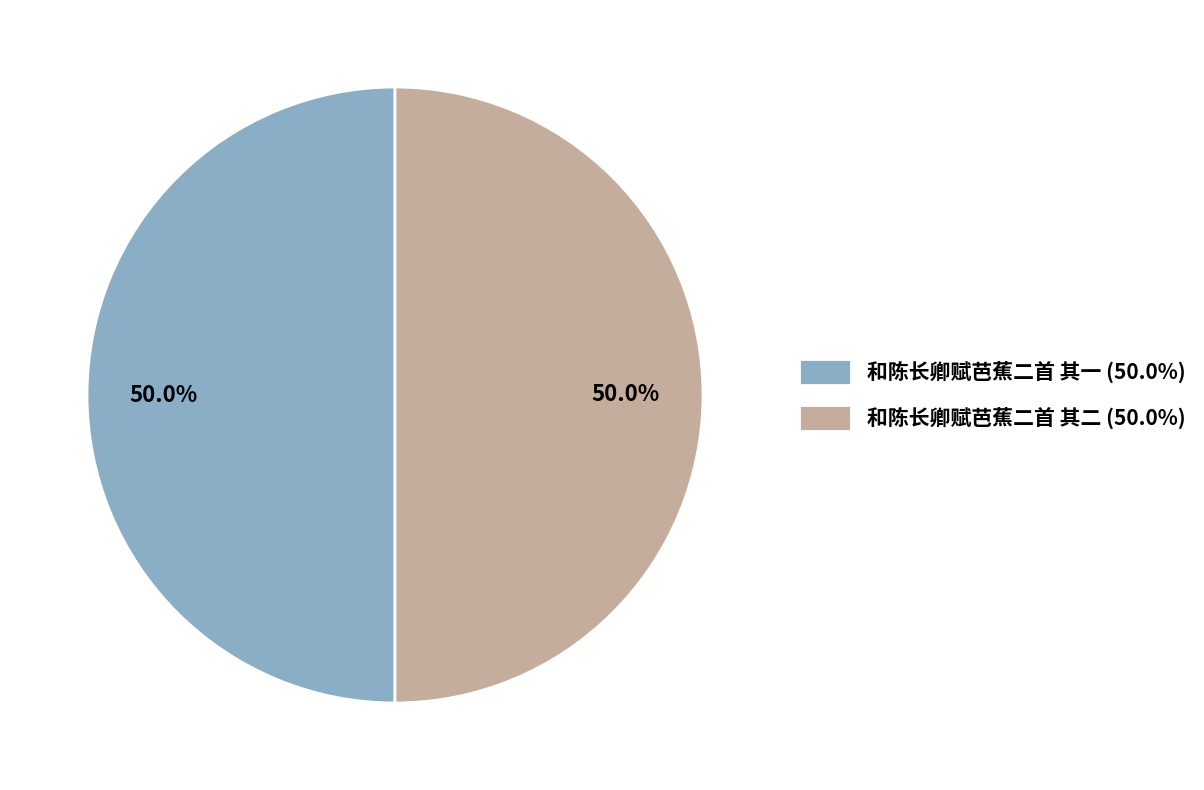

What portion of the pie excludes 和陈长卿赋芭蕉二首 其一?

50.0%